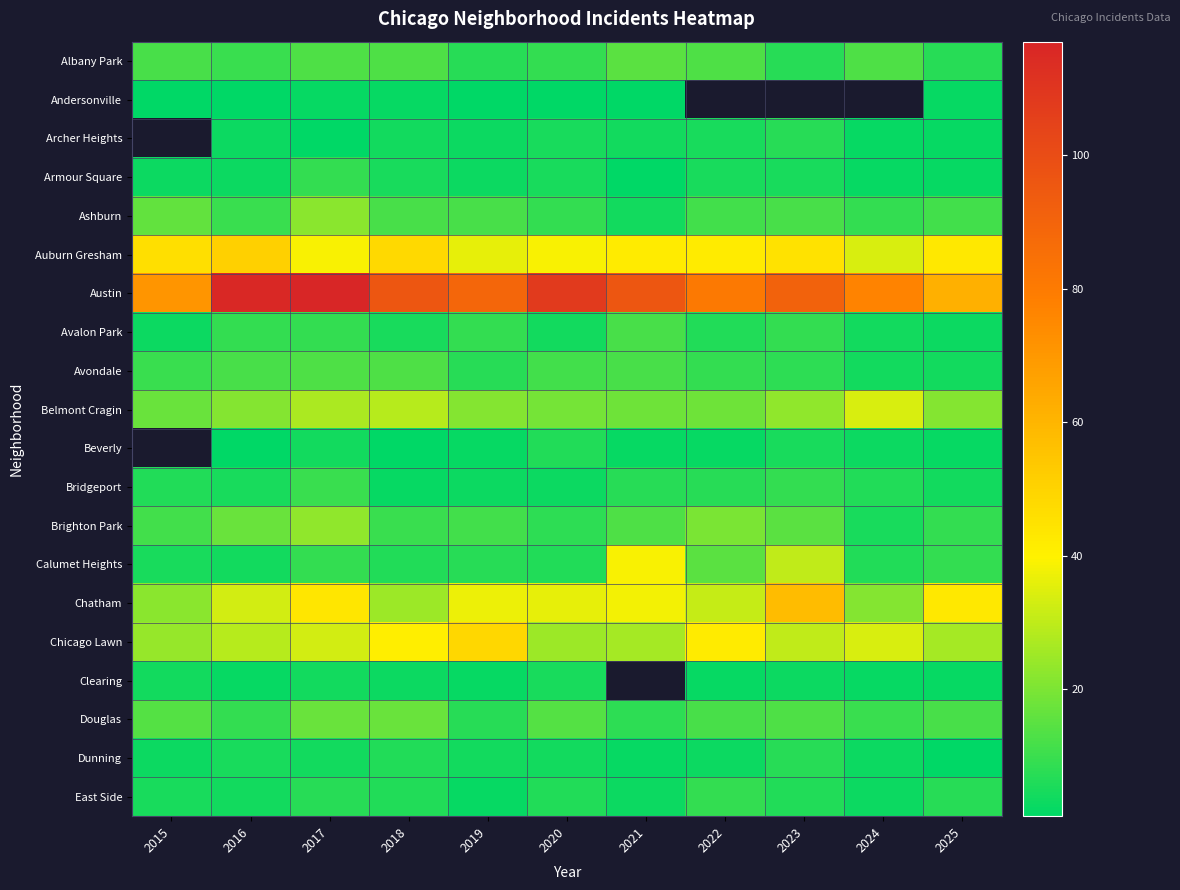

At which label does Austin reach its minimum?

2025